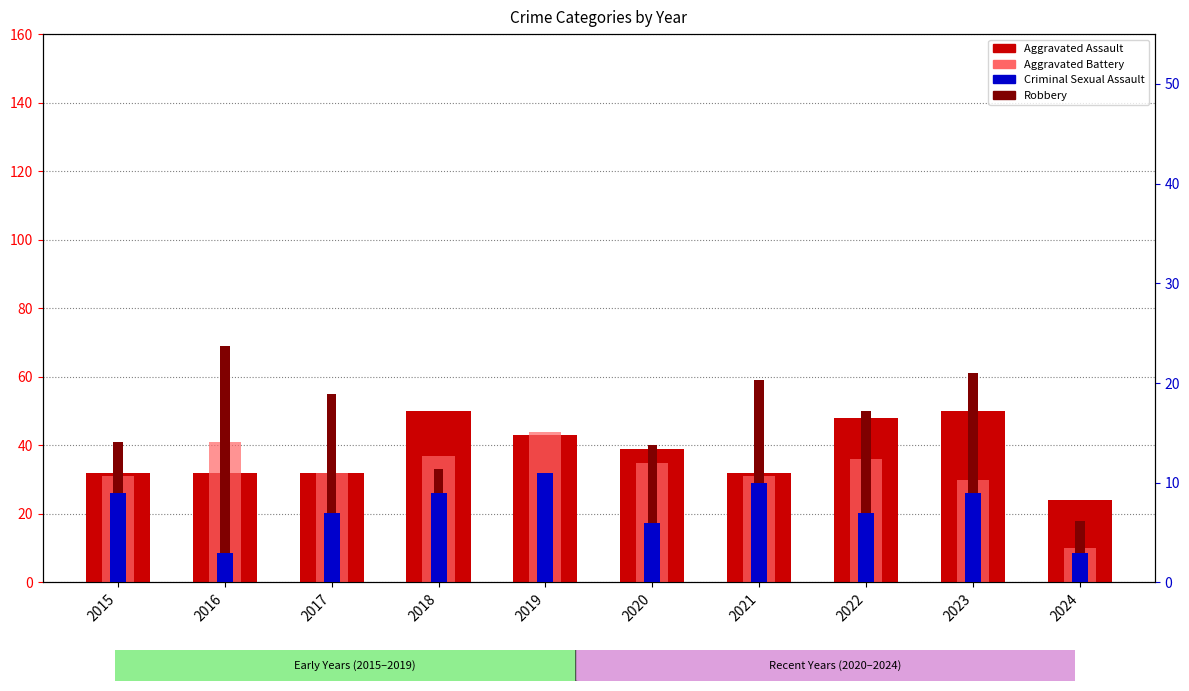

What is the value of the Aggravated Battery bar at the 8th from the left?

36